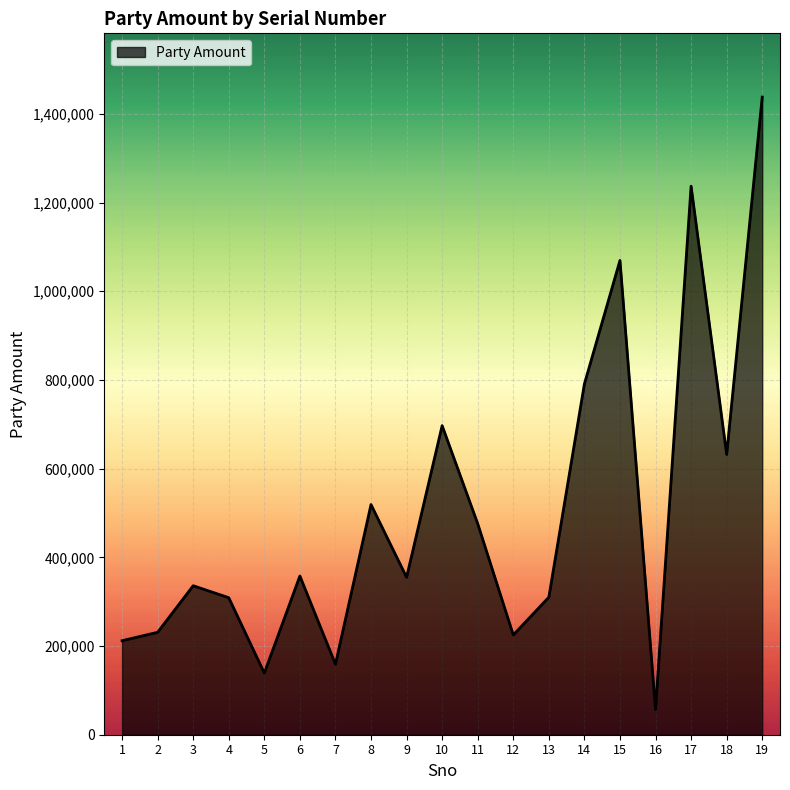

How many lines are shown in the chart?

1